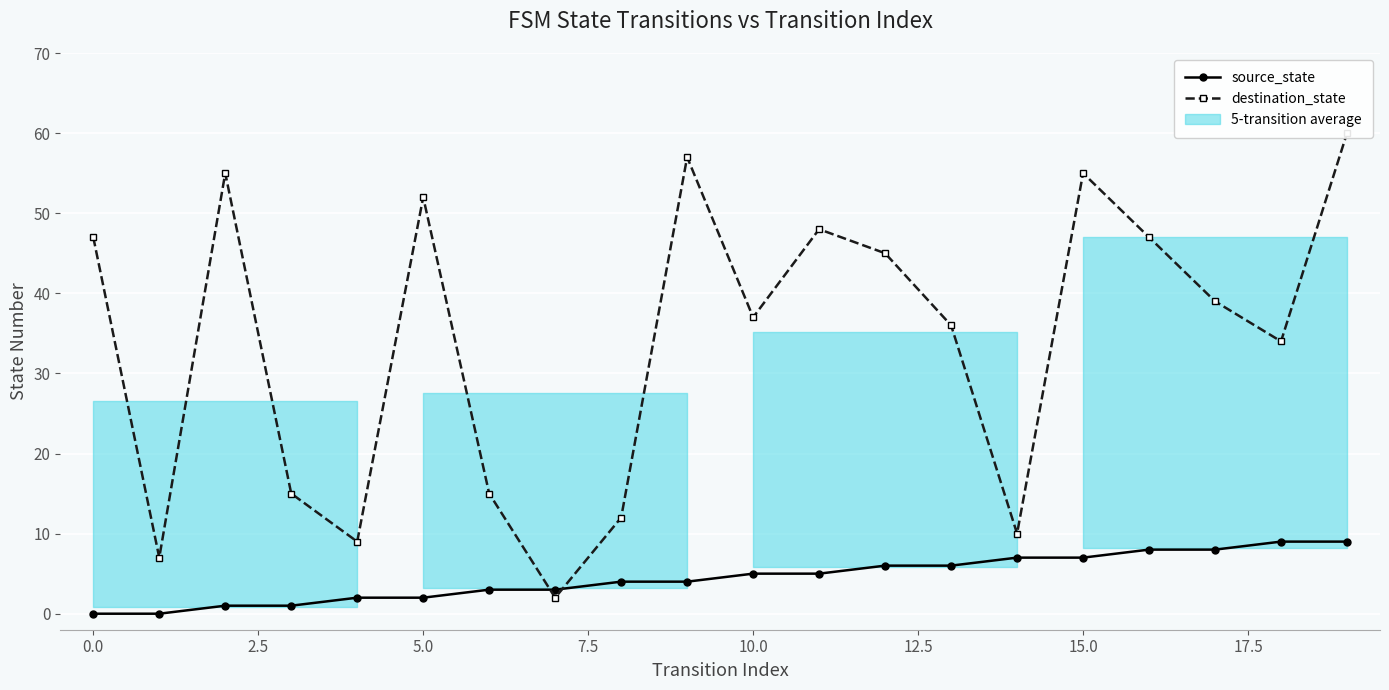

What is the average value of the source_state series?

4